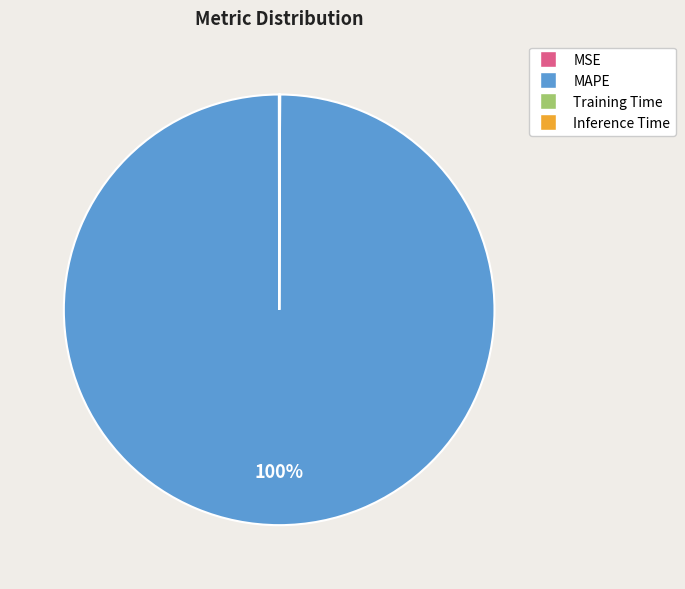

To the nearest percent, what is the average slice percentage?

25%